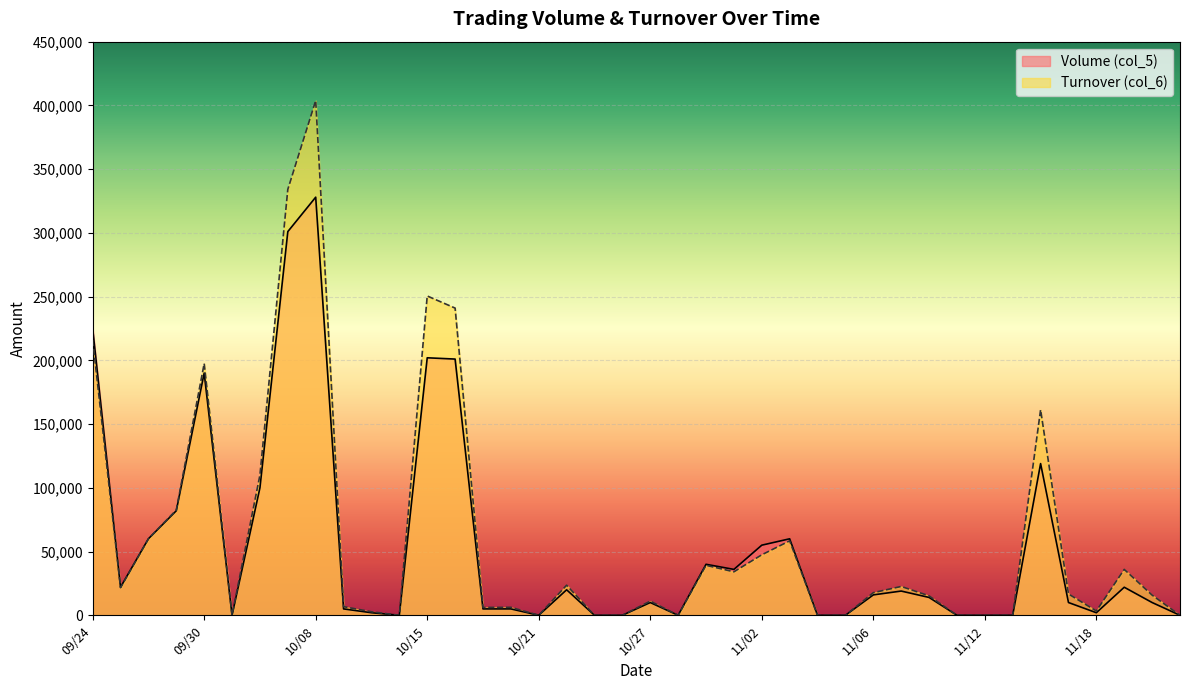

The Turnover (col_6) series shows 55086 at 10/15. True or false?

False